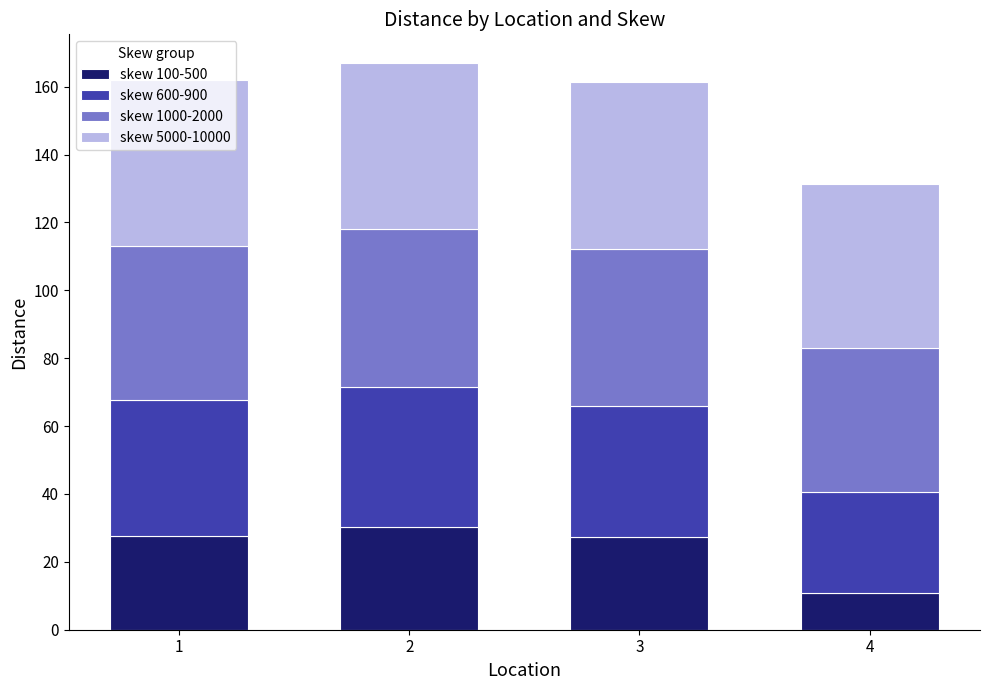

What is the average value of the skew 100-500 series?

24.1